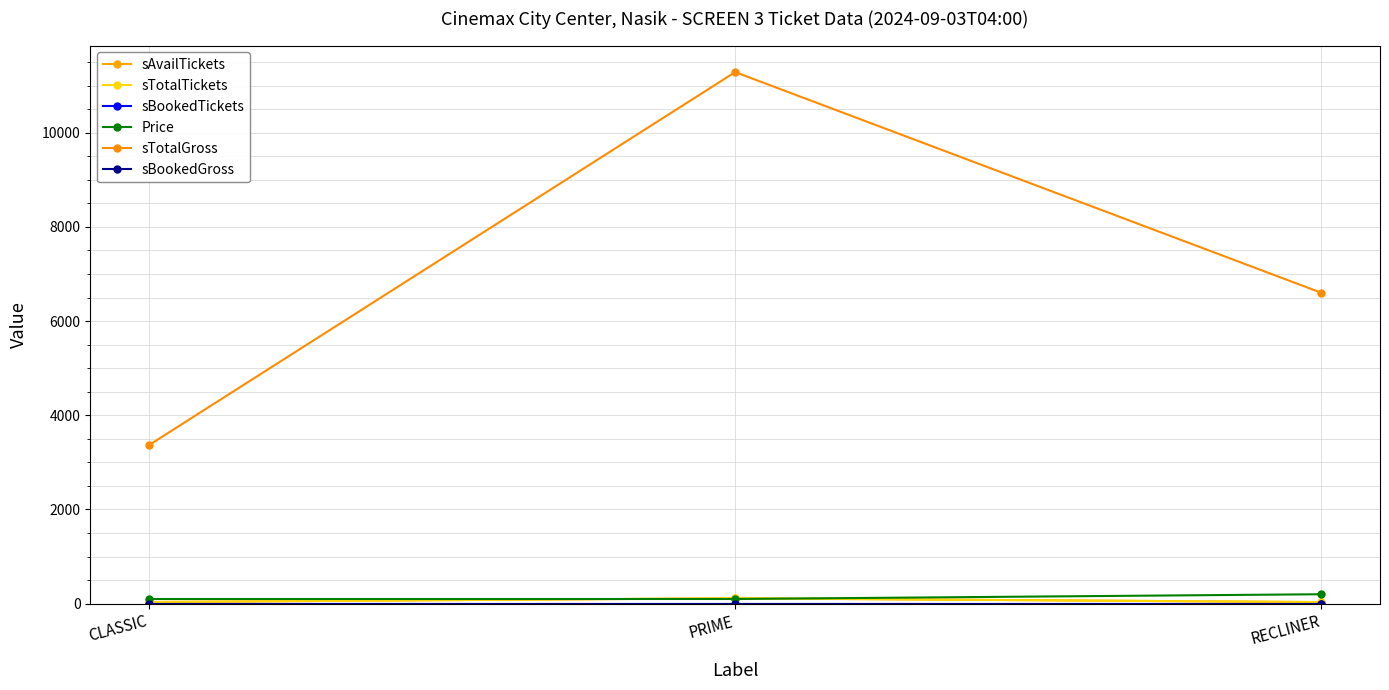

What is the difference between the highest and lowest values at PRIME?

11286